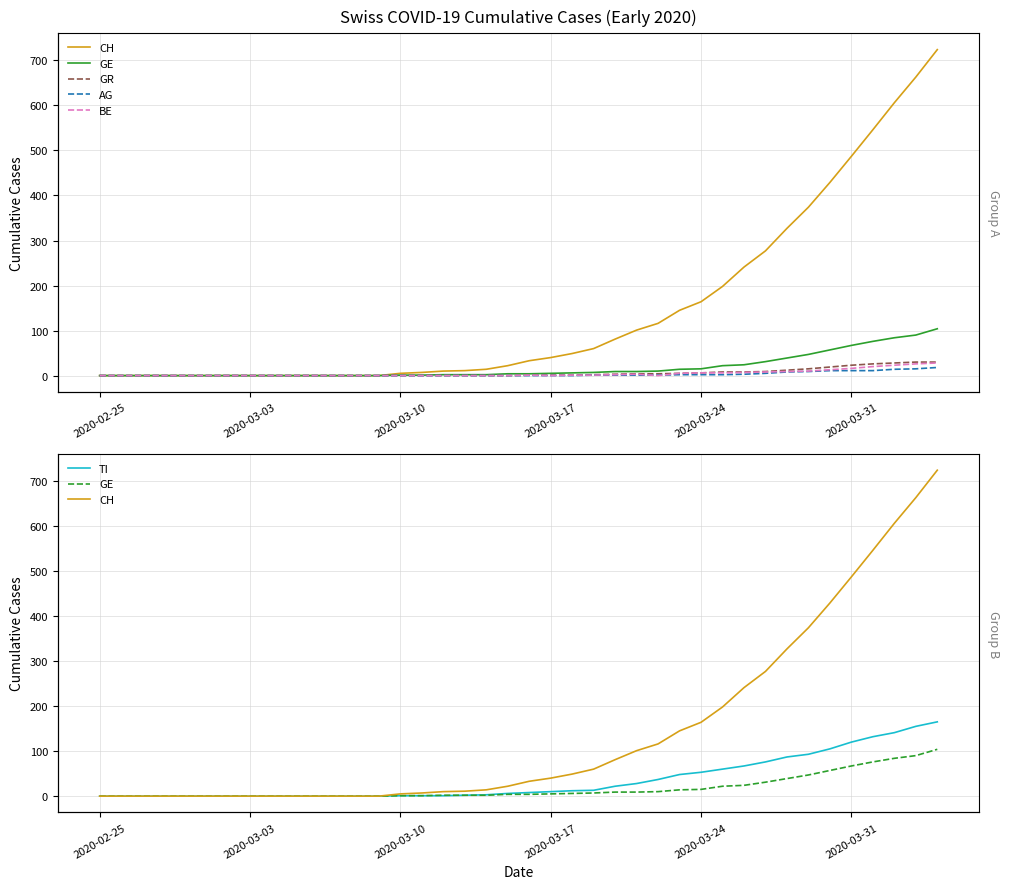

What is the maximum value for BE?

28